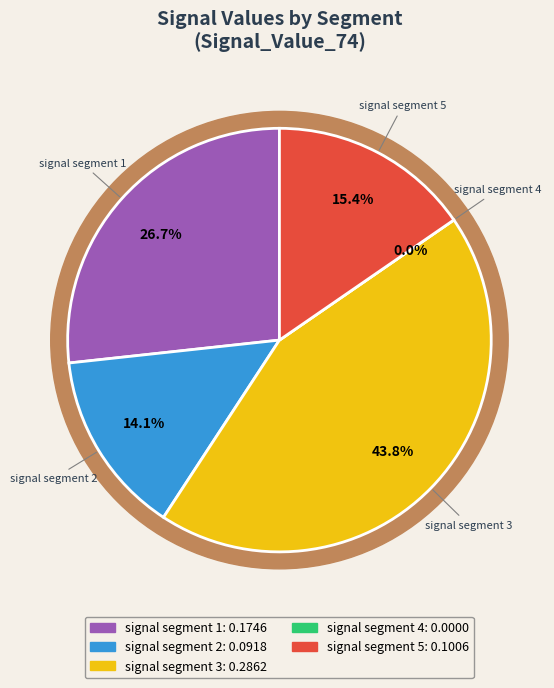

Which category has the biggest portion of the pie?

signal segment 3